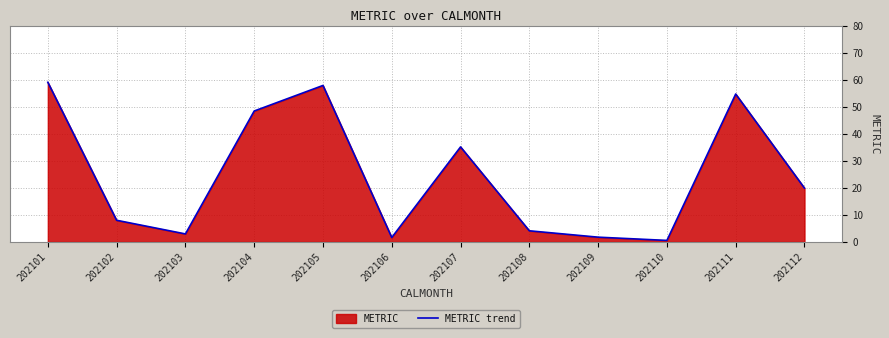

Count the number of values greater than 19.

6